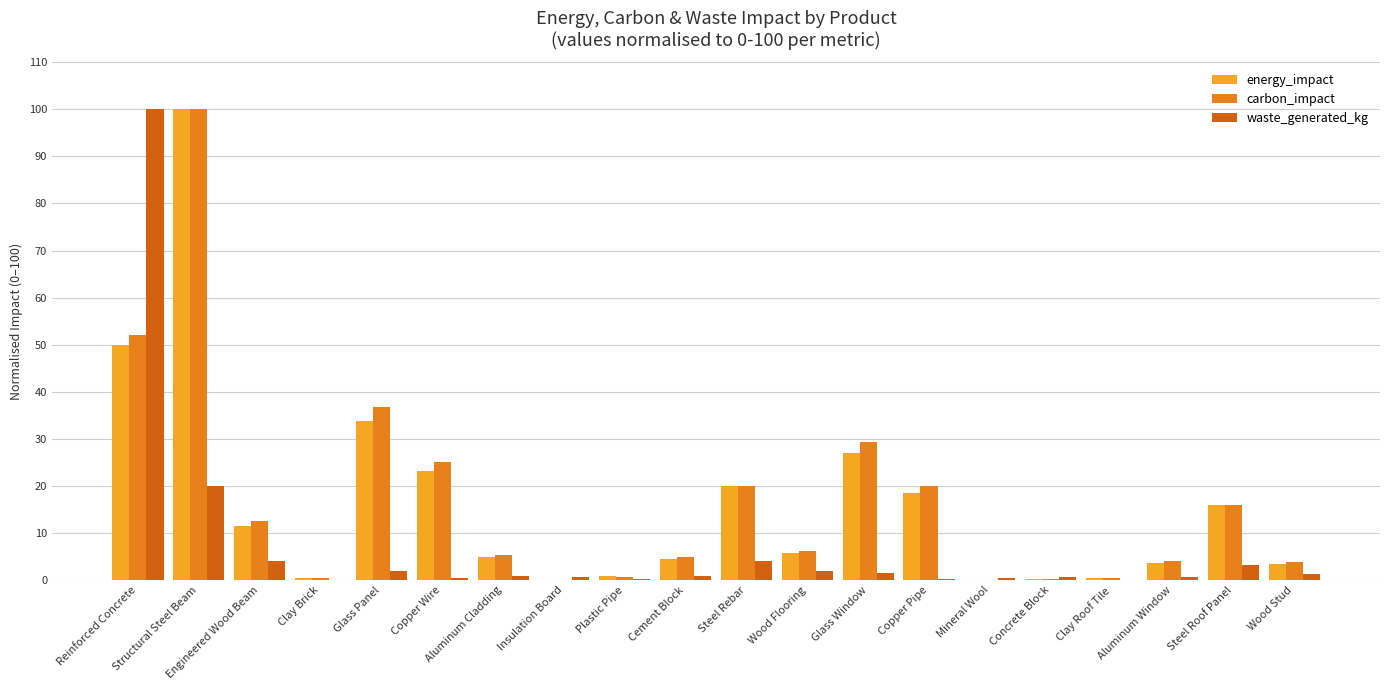

How many categories are shown in the chart?

20